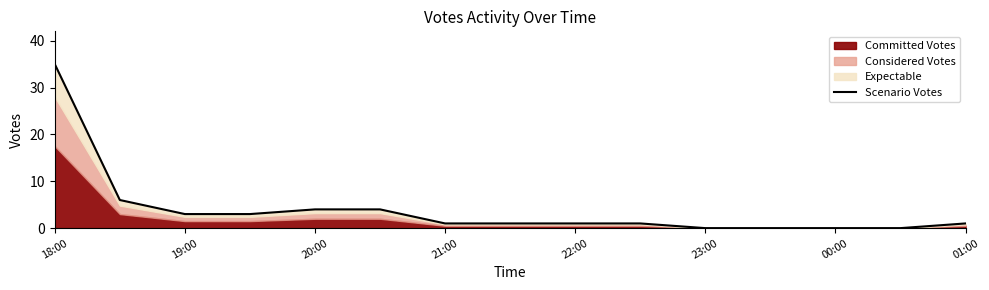

Reading left to right, extract all data points from this chart.

35	6	3	3	4	4	1	1	1	1	0	0	0	0	1